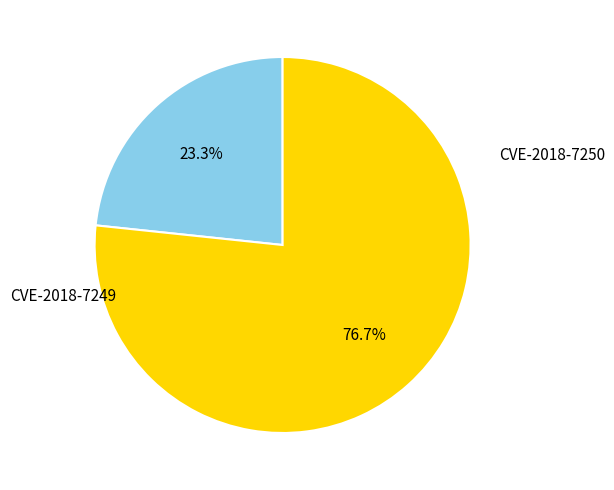

Rank the categories by value from highest to lowest.

CVE-2018-7249, CVE-2018-7250